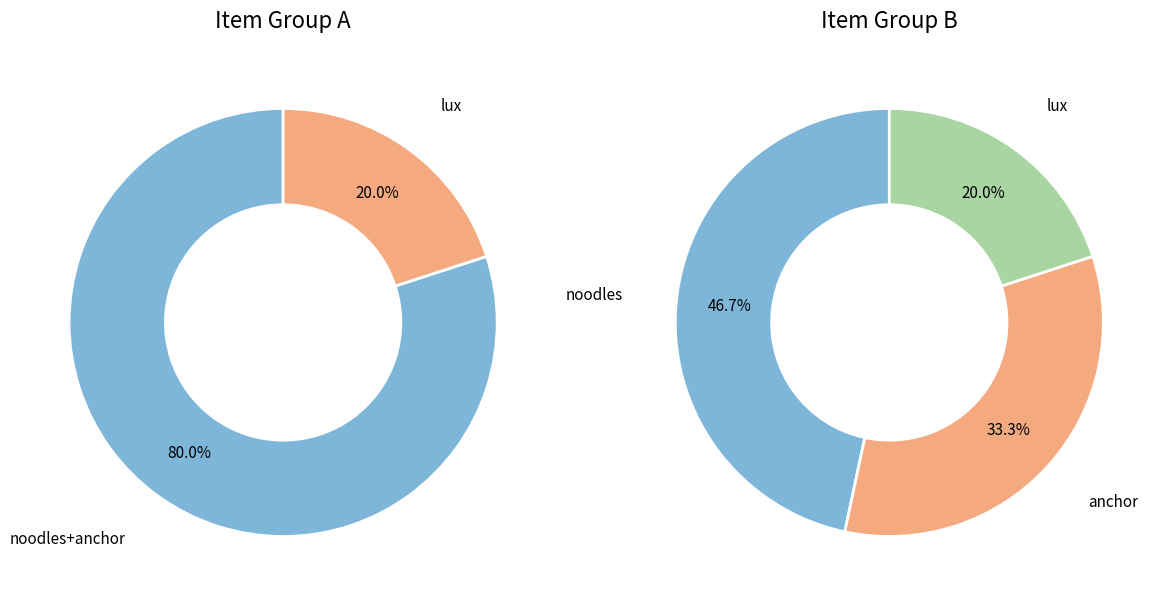

Does lux represent more than half of the total?

No